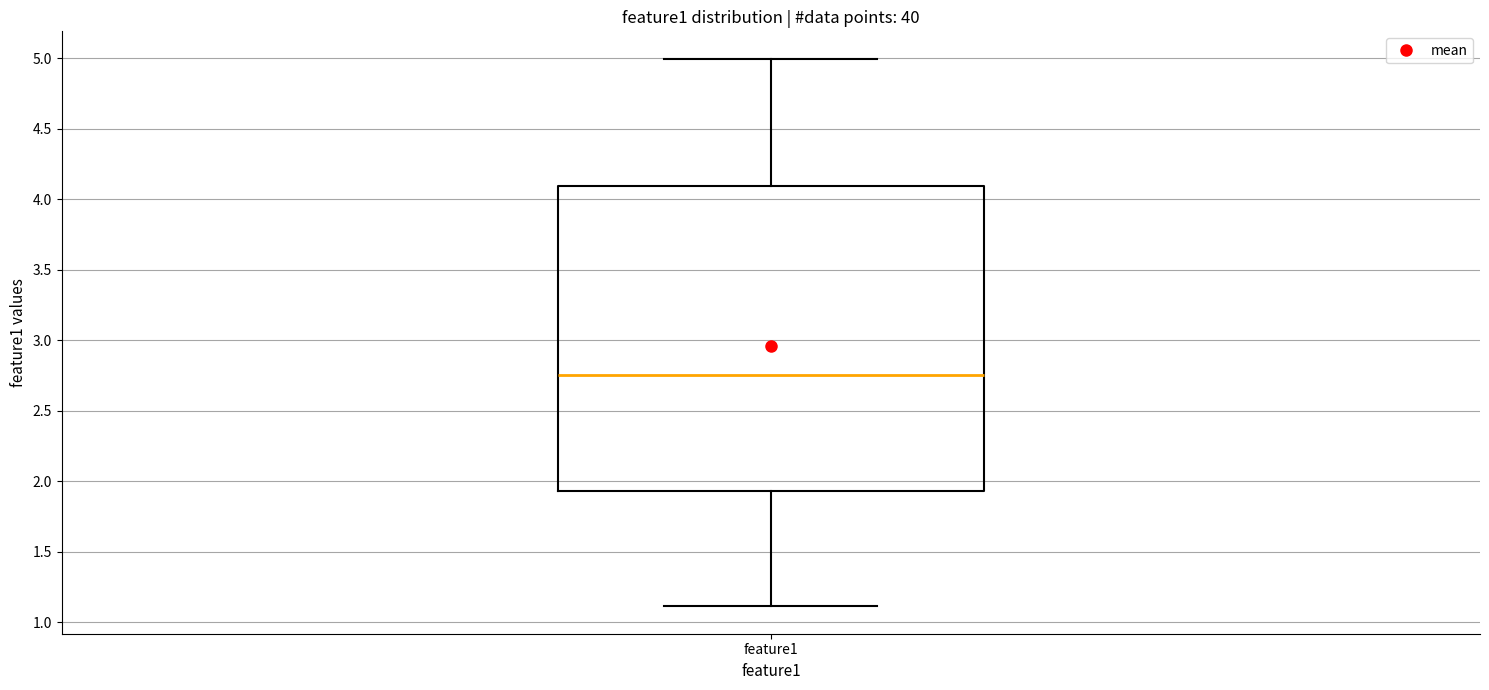

Read this box plot against the y-axis: the position of the median line, the range covered by the box, and the ends of both whiskers. The values are not printed on the chart, so give them approximately, as read against the axis.

median 2.75, box 1.95 to 4.10, whiskers 1.10 to 5.00